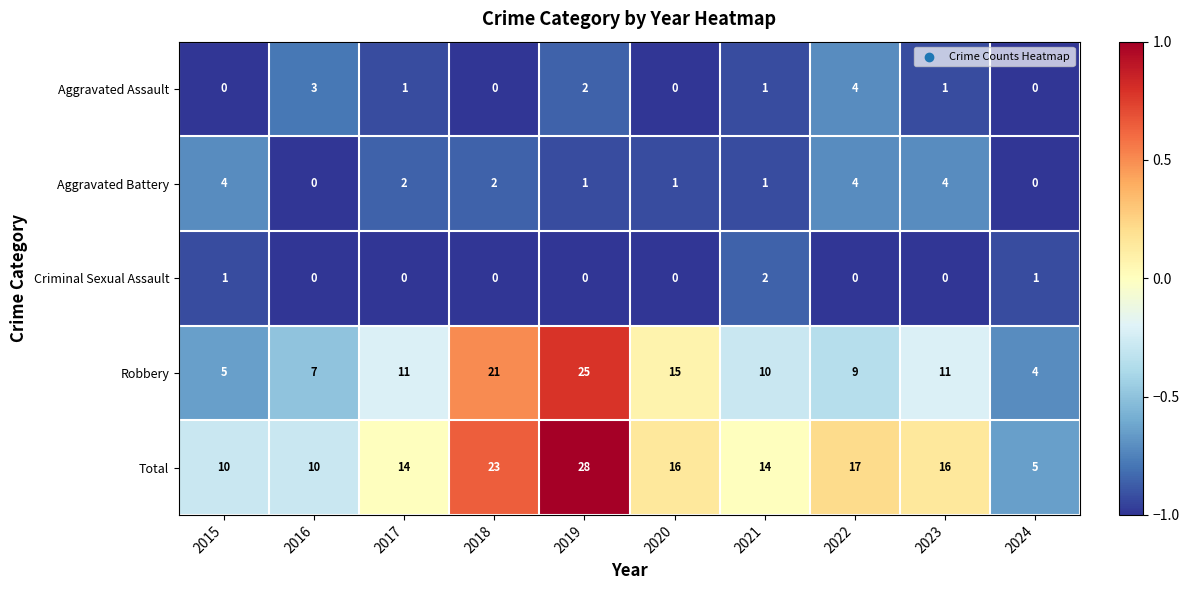

What is the difference between the highest and lowest values at 2020?

16